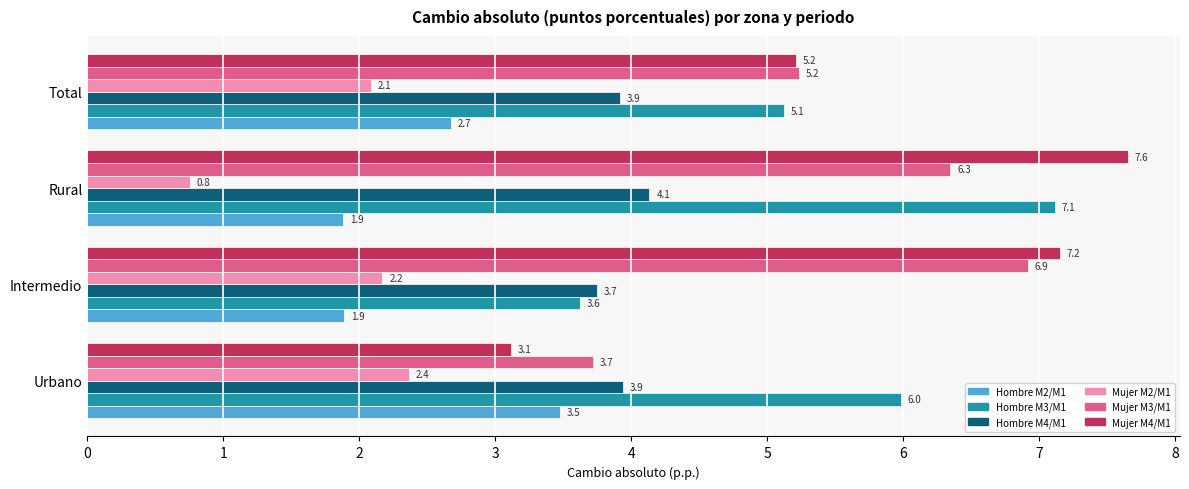

The value of Mujer M4/M1 at Rural is 7.6. True or false?

True